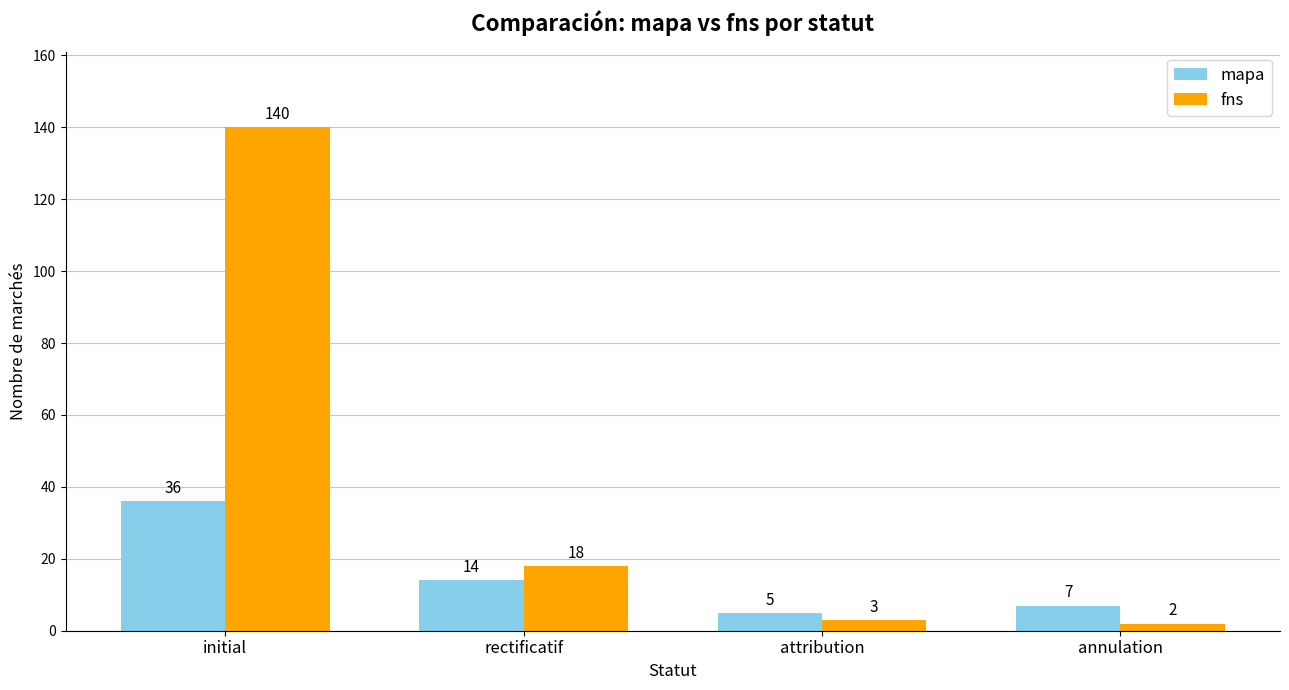

At which category is the sum across all series the highest?

initial